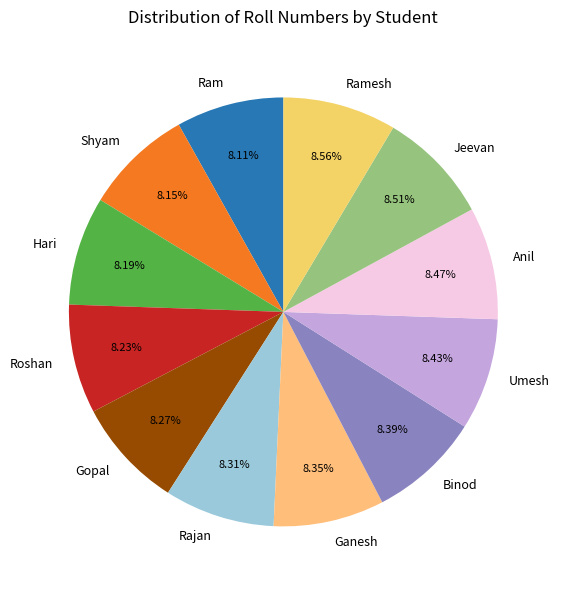

What portion of the pie excludes Anil?

91.5%